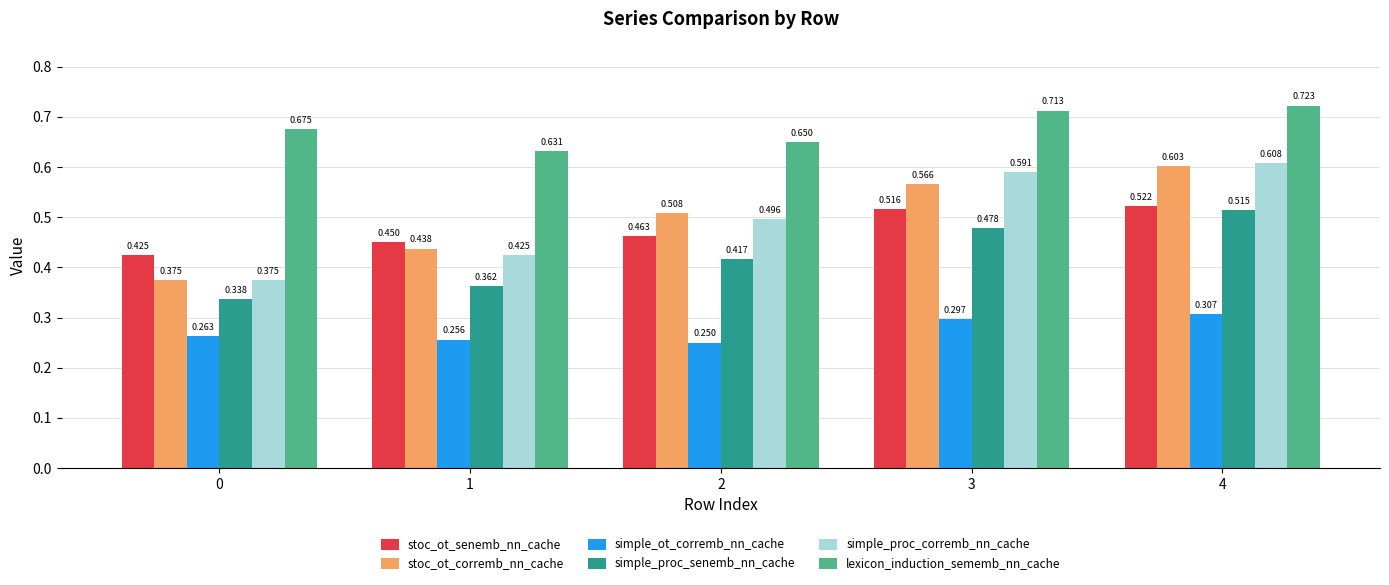

At 2, list the series in order from largest to smallest.

lexicon_induction_sememb_nn_cache, stoc_ot_corremb_nn_cache, simple_proc_corremb_nn_cache, stoc_ot_senemb_nn_cache, simple_proc_senemb_nn_cache, simple_ot_corremb_nn_cache